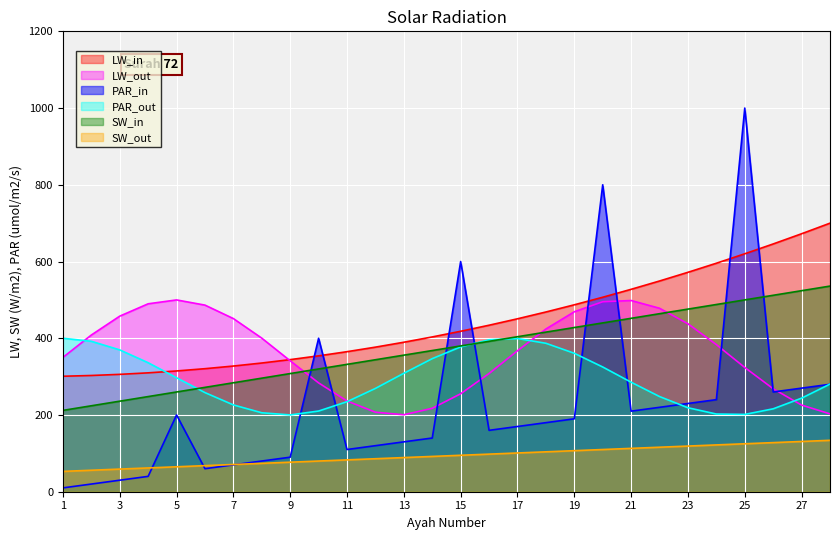

List the labels in order of value, smallest first.

1, 2, 3, 4, 5, 6, 7, 8, 9, 10, 11, 12, 13, 14, 15, 16, 17, 18, 19, 20, 21, 22, 23, 24, 25, 26, 27, 28